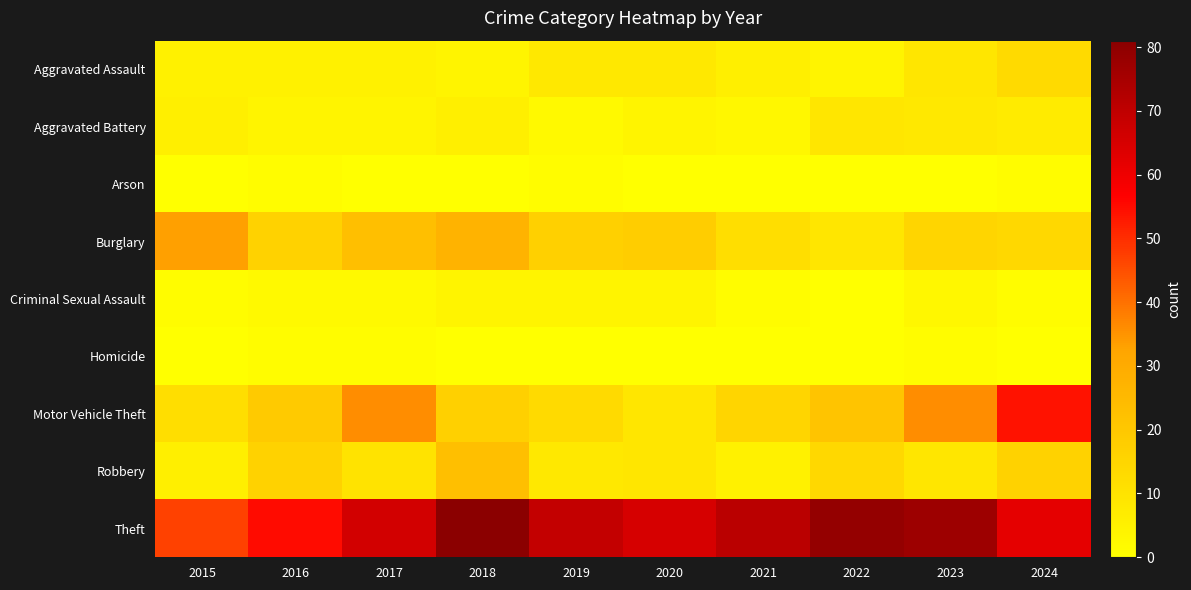

At how many categories does at least one series exceed 4?

10